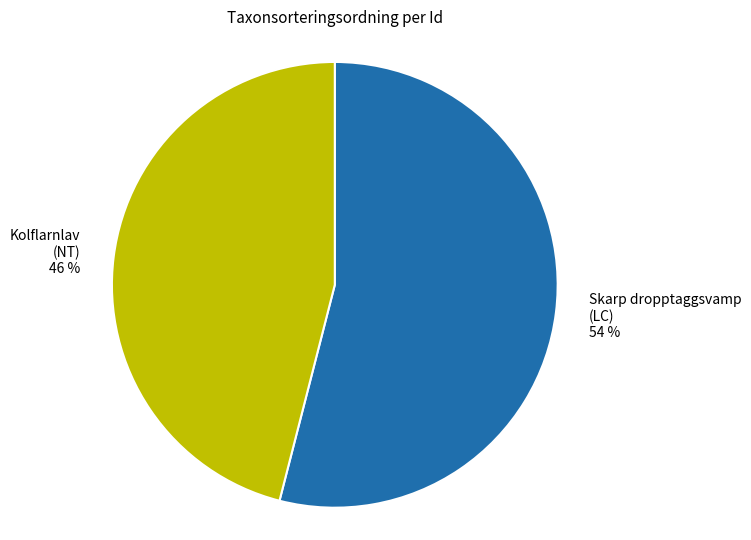

Does any single category account for the majority?

Yes